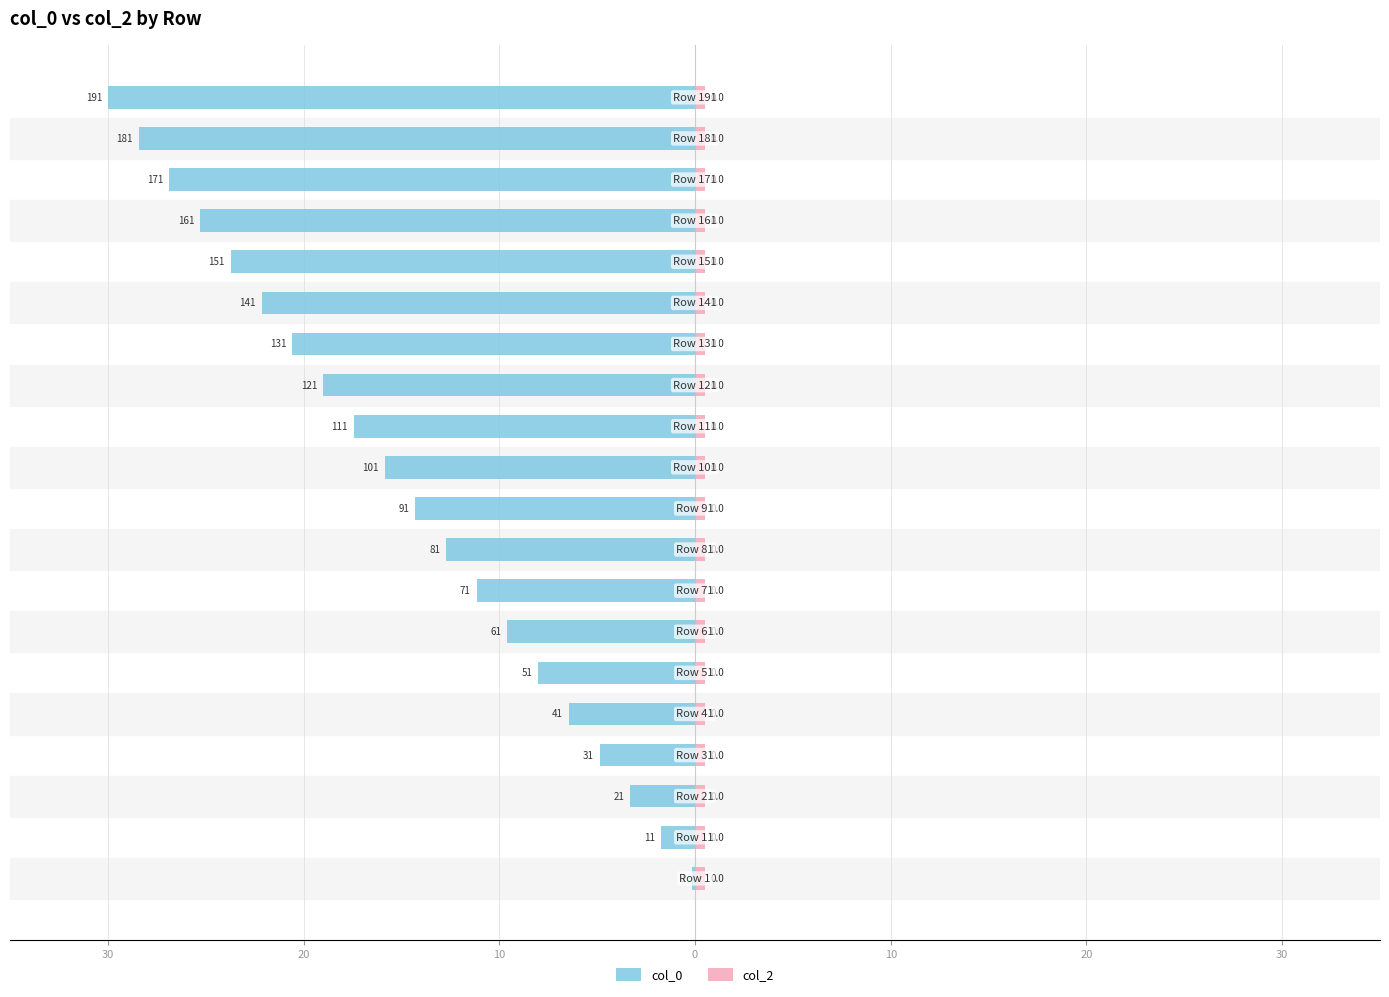

The value of col_0 at 7 is -11.2. True or false?

True